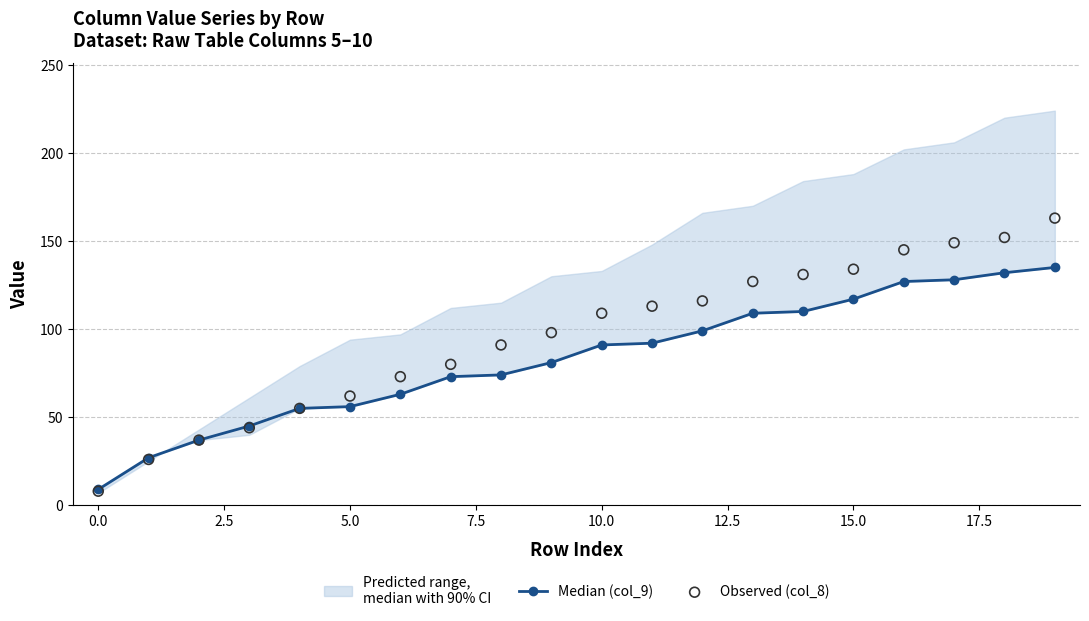

At which category is the sum across all series the highest?

19